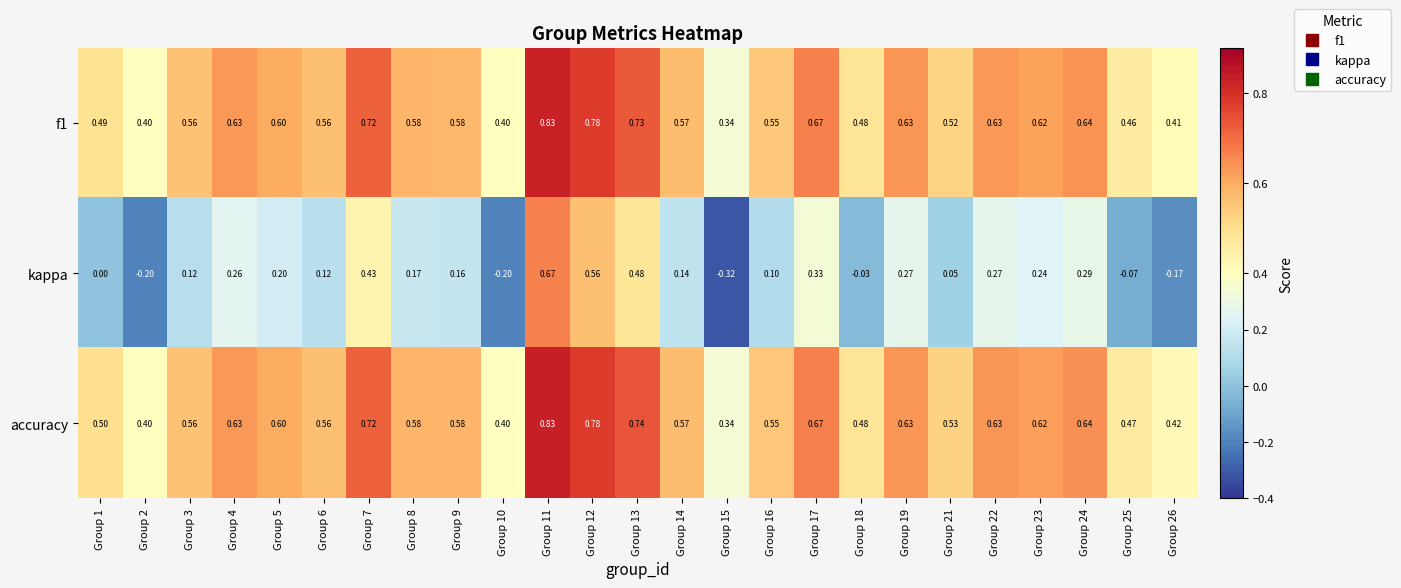

Which series has the largest total across all categories?

accuracy